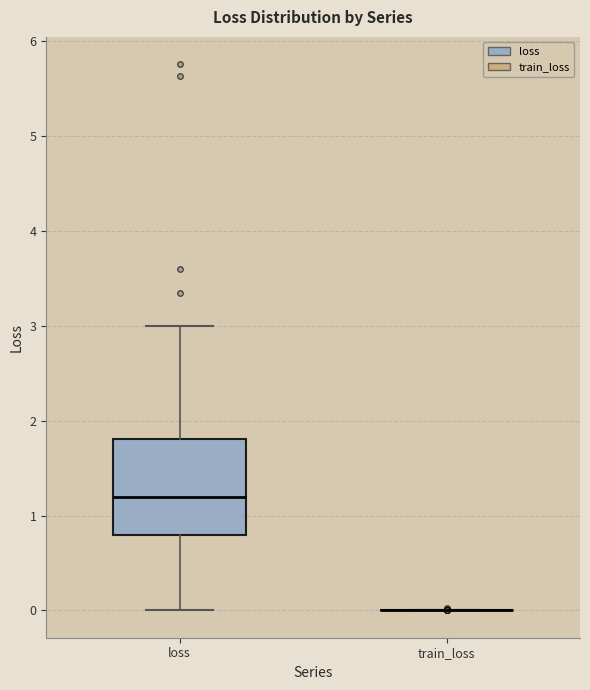

Reading left to right, transcribe this box plot: for each box, give where its median line is, the range the box spans, and where its two whiskers end, as read against the y-axis. The values are not printed on the chart, so give them approximately, as read against the axis.

loss: median 1.2, box 0.8 to 1.8, whiskers 0.0 to 3.0
train_loss: box collapsed to a line at 0.0, whiskers 0.0 to 0.0